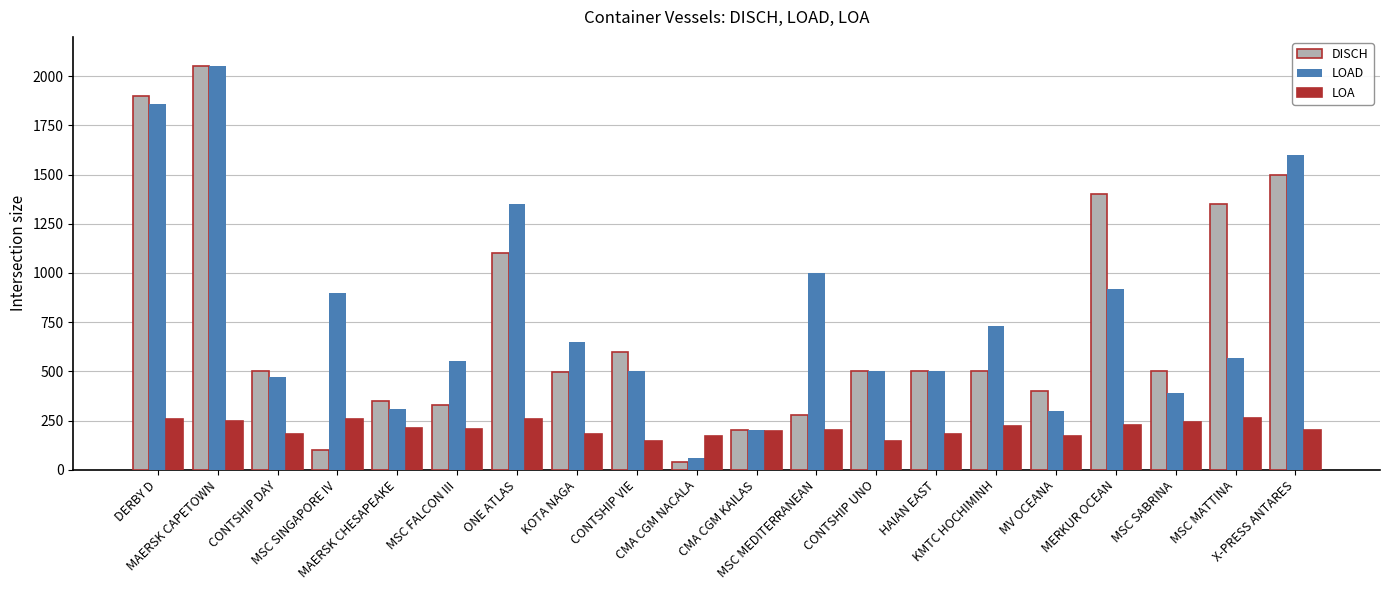

At how many categories does at least one series exceed 1882?

2